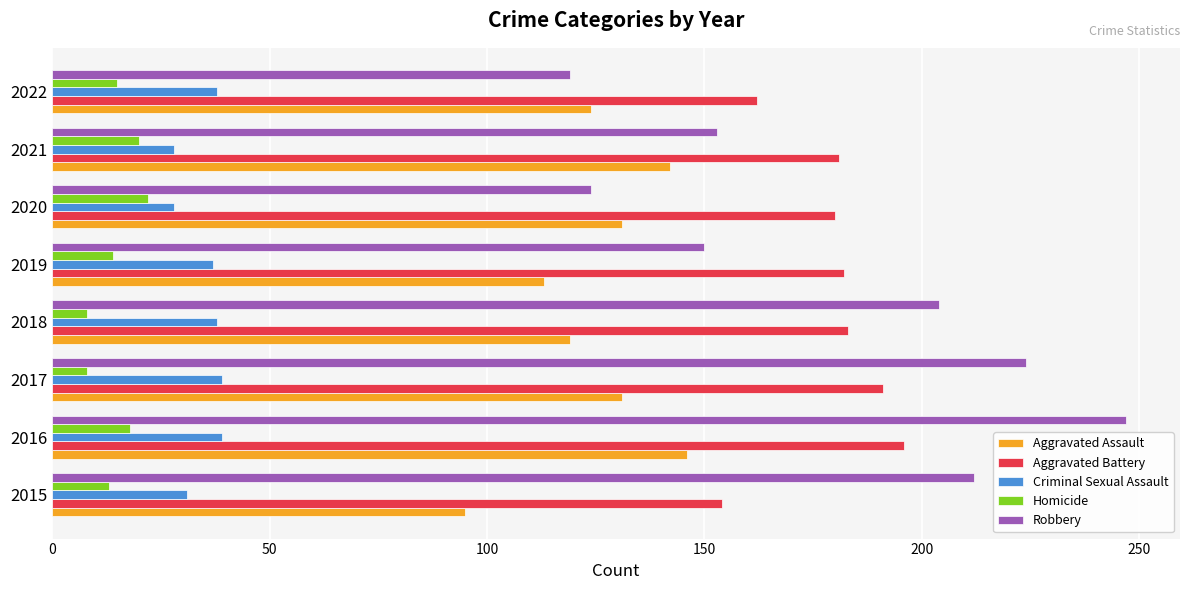

Read the Homicide value at 2020.

22